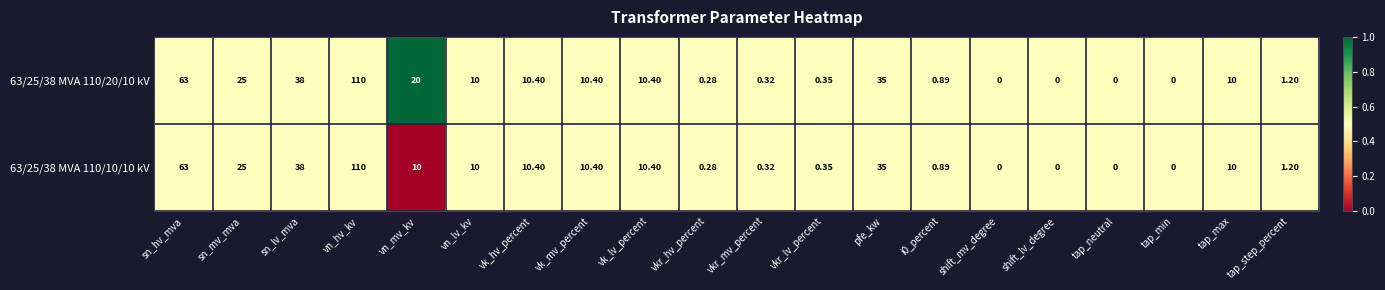

At which category does the chart reach its peak across all series?

vn_hv_kv